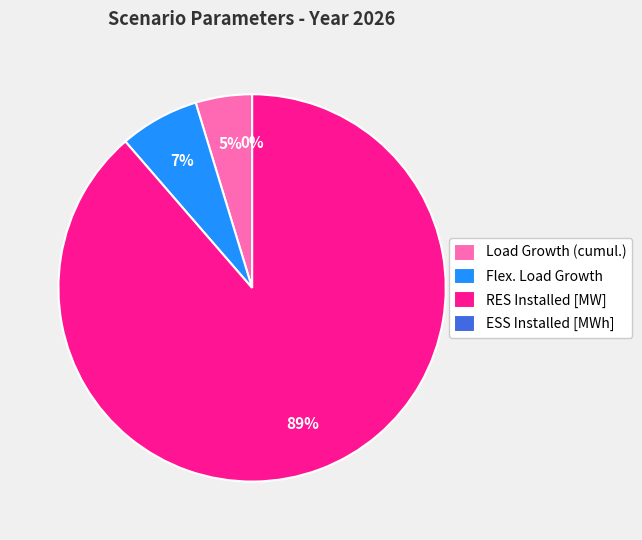

To the nearest percent, what percentage of the pie is Load Growth (cumul.)?

5%